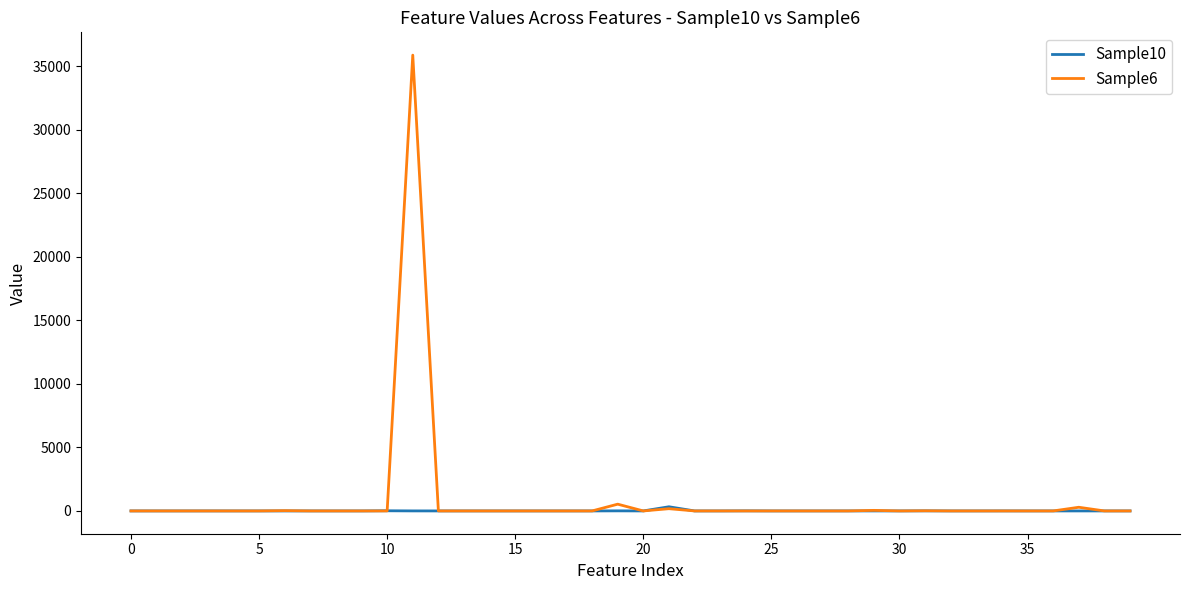

Which series has the widest spread of values?

Sample6